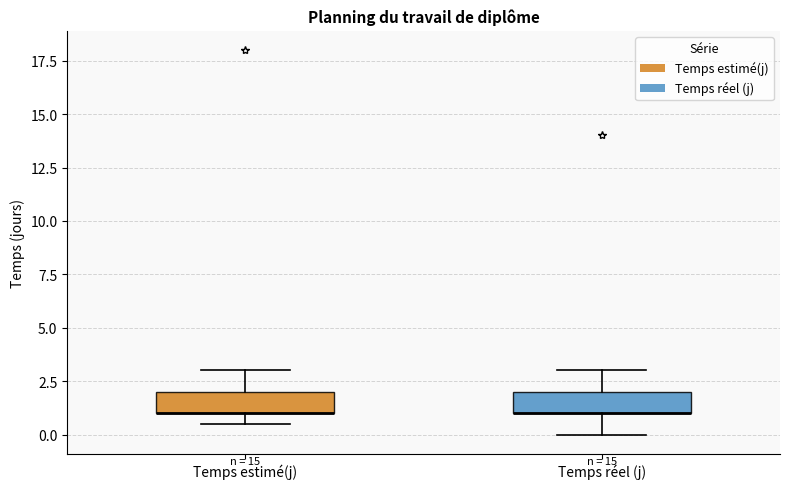

Reading left to right, transcribe this box plot: for each box, give where its median line is, the range the box spans, and where its two whiskers end, as read against the y-axis. The values are not printed on the chart, so give them approximately, as read against the axis.

Temps estimé(j): median 1.0 (drawn on the box's lower edge), box 1.0 to 2.0, whiskers 0.5 to 3.0
Temps réel (j): median 1.0 (drawn on the box's lower edge), box 1.0 to 2.0, whiskers 0.0 to 3.0